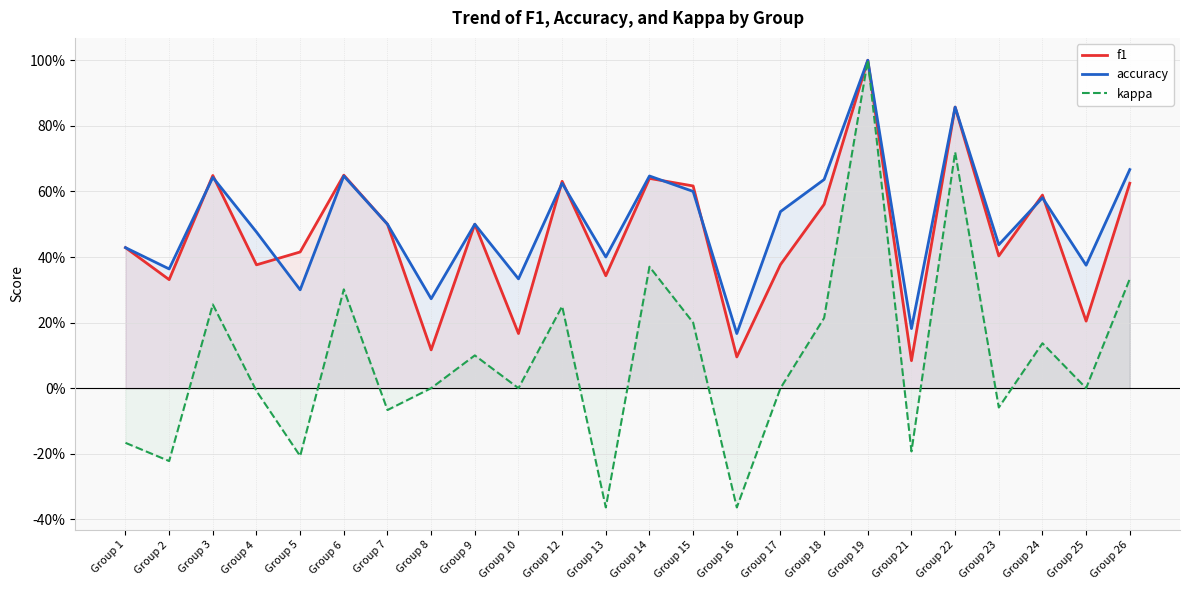

Where is f1 nearest to the value 0?

Group 21